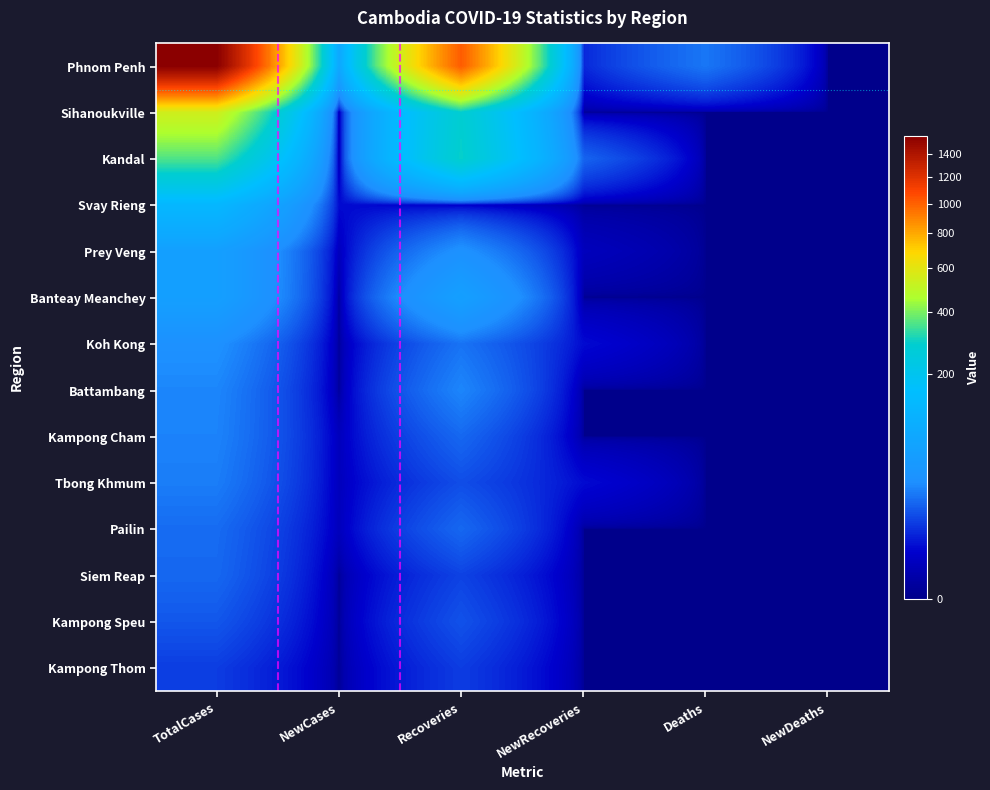

Rank the series by their maximum value, from lowest to highest.

Kampong Thom, Kampong Speu, Siem Reap, Pailin, Tbong Khmum, Kampong Cham, Battambang, Koh Kong, Prey Veng, Banteay Meanchey, Svay Rieng, Kandal, Sihanoukville, Phnom Penh